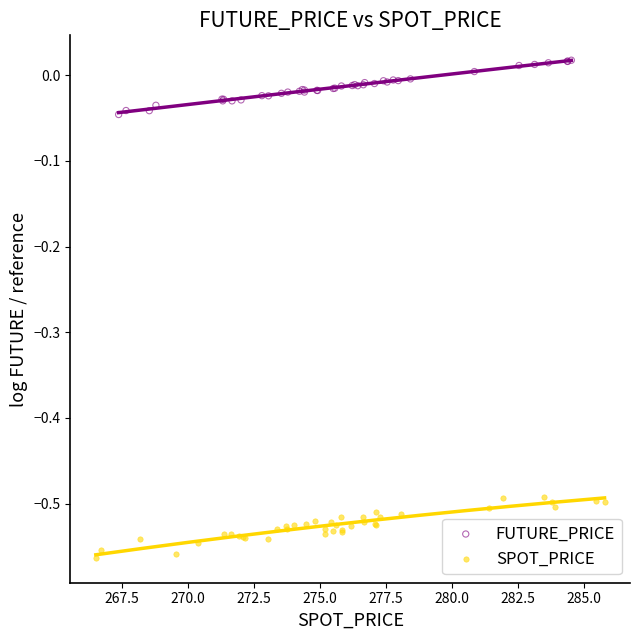

Which series reaches the maximum Y coordinate?

FUTURE_PRICE